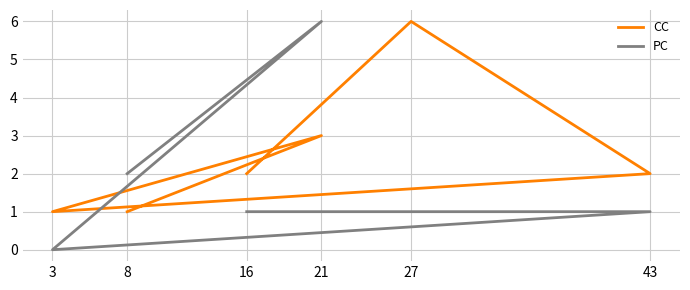

At 43, list the series in order from largest to smallest.

CC, PC